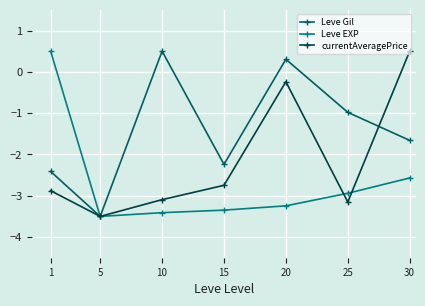

How many lines are shown in the chart?

3